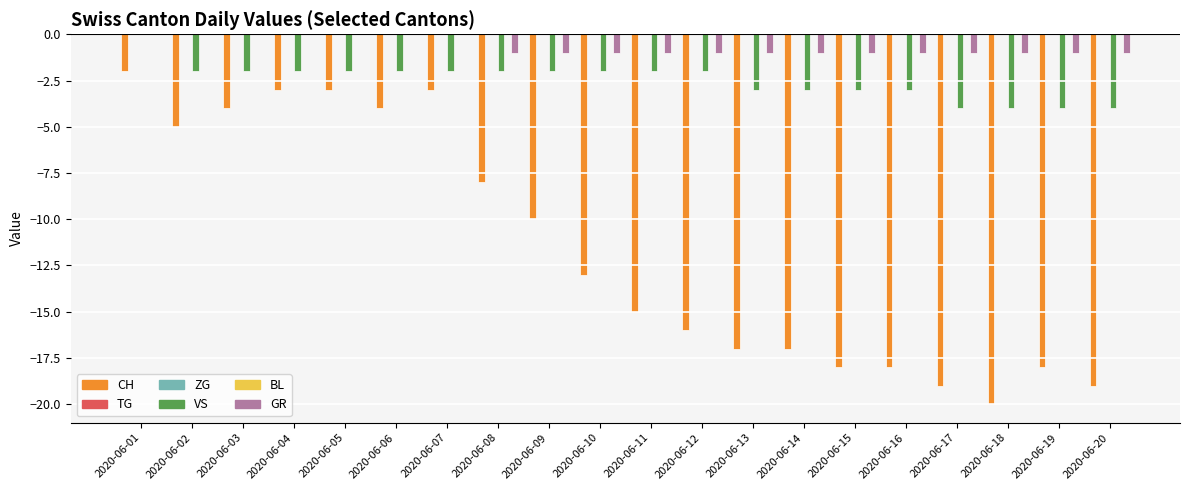

What is the value of the CH bar at the 16th from the left?

-18